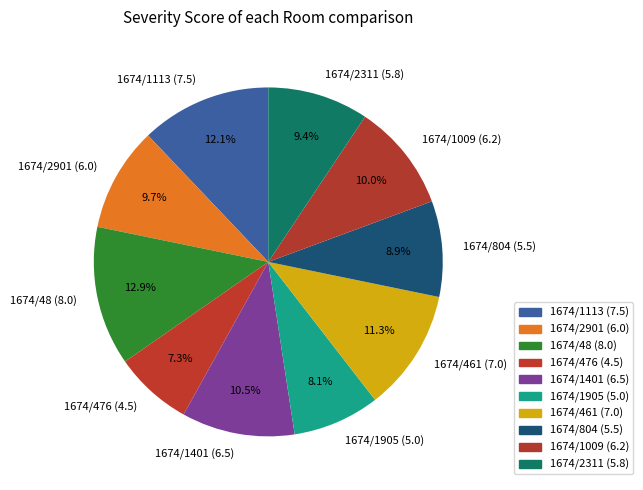

Which slice is the smallest?

1674/476